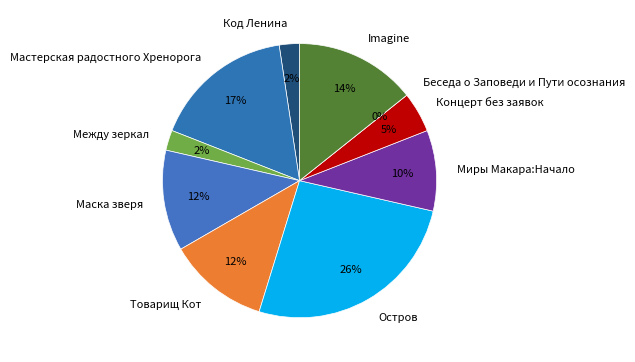

To the nearest percent, what is the difference between the largest and smallest slice percentages?

26%